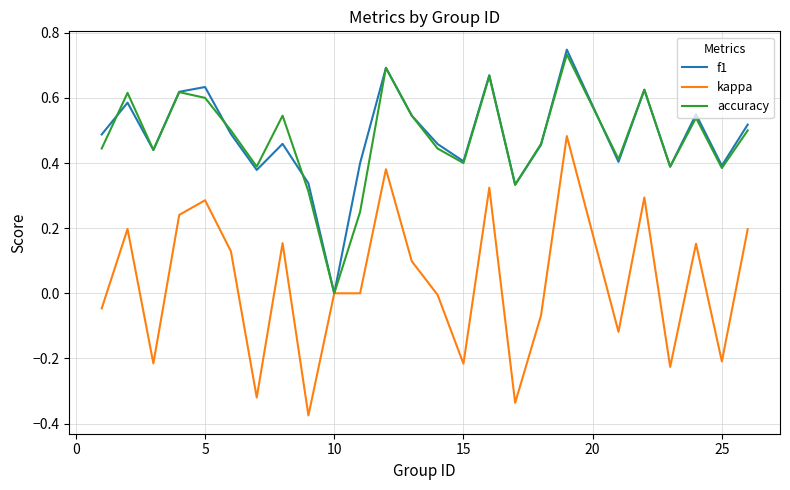

Which series has the widest spread of values?

kappa